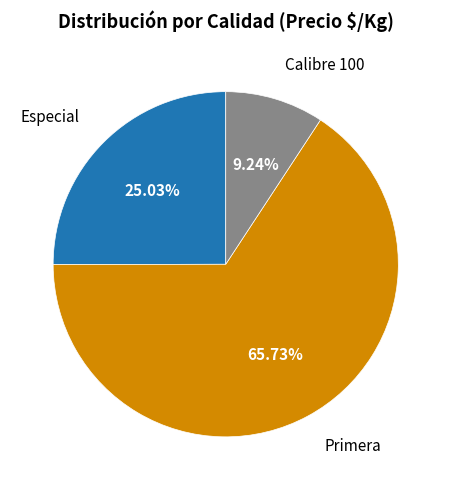

Count the number of slices in the pie.

3